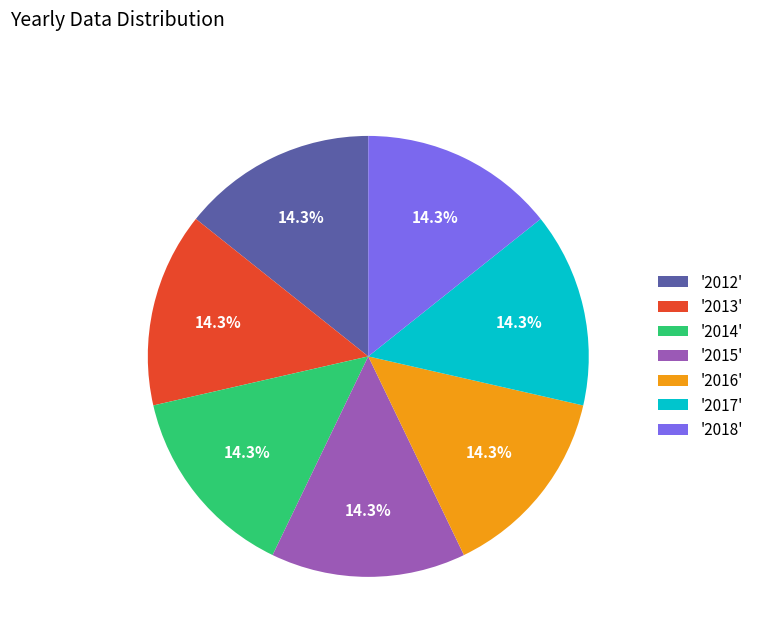

Approximately how many times larger is the value at '2012' compared to '2015'?

1.0